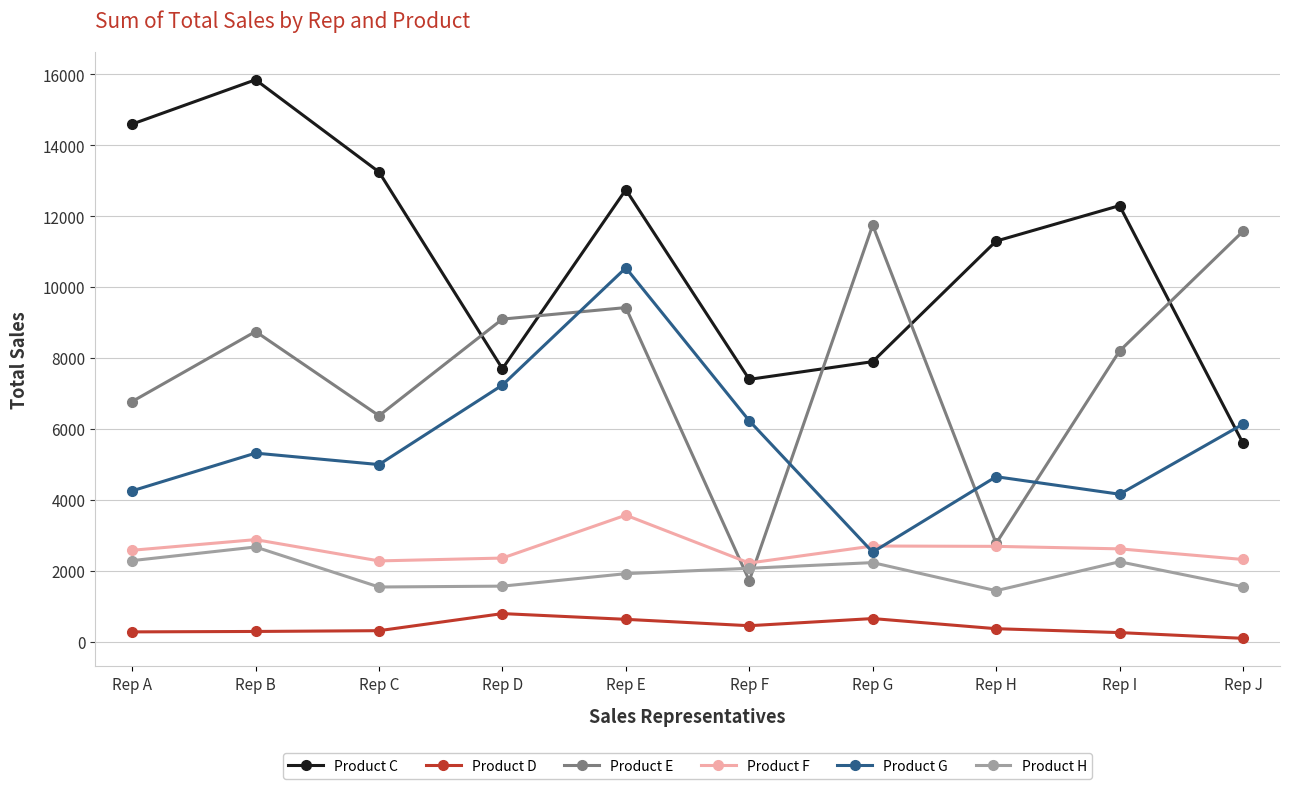

What is the highest value of the Product D series?

794